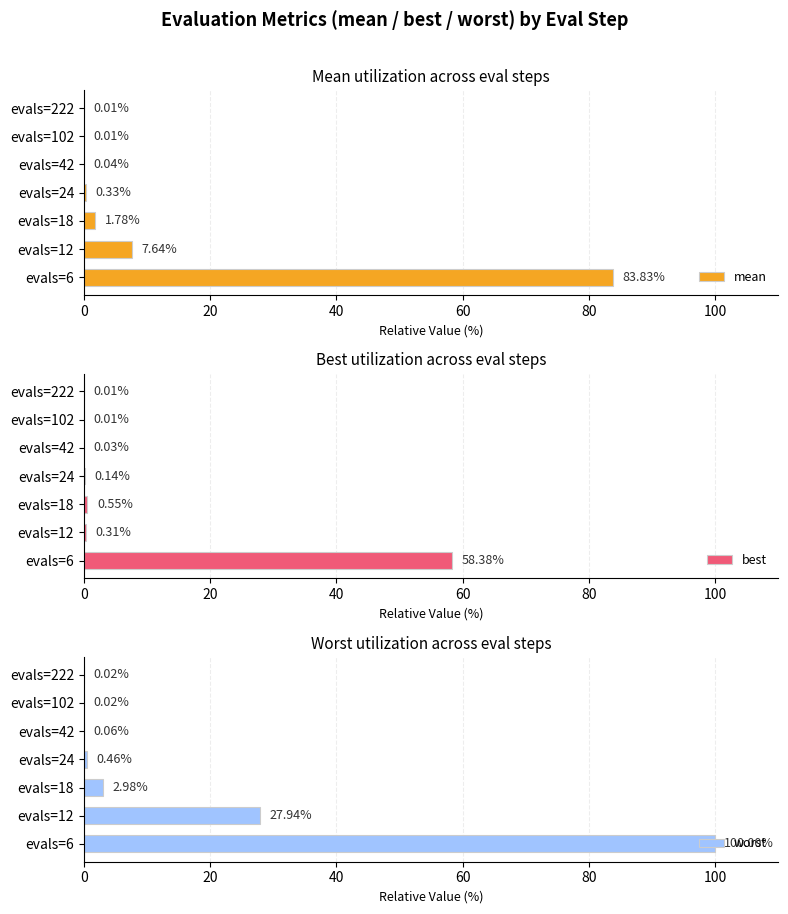

How many groups of bars are there?

7